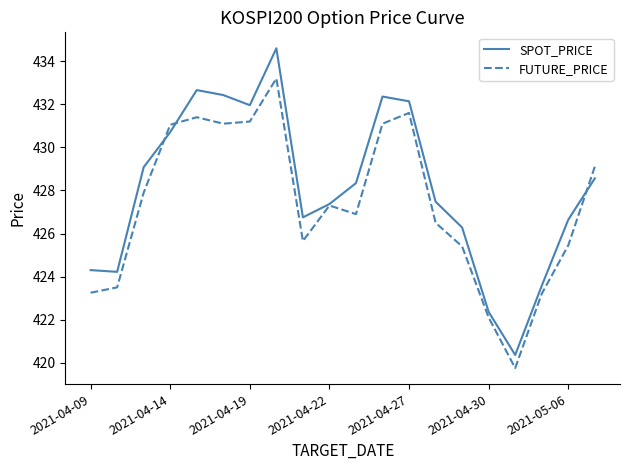

List the series in order of their peak value, lowest first.

FUTURE_PRICE, SPOT_PRICE